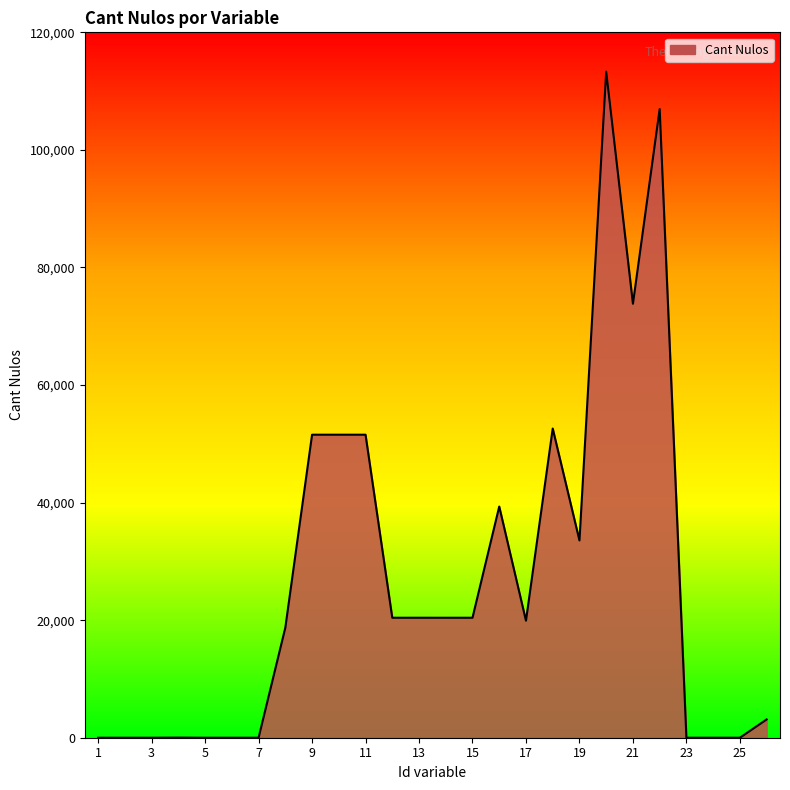

True or false: the data has more than 1 interior local peaks.

True